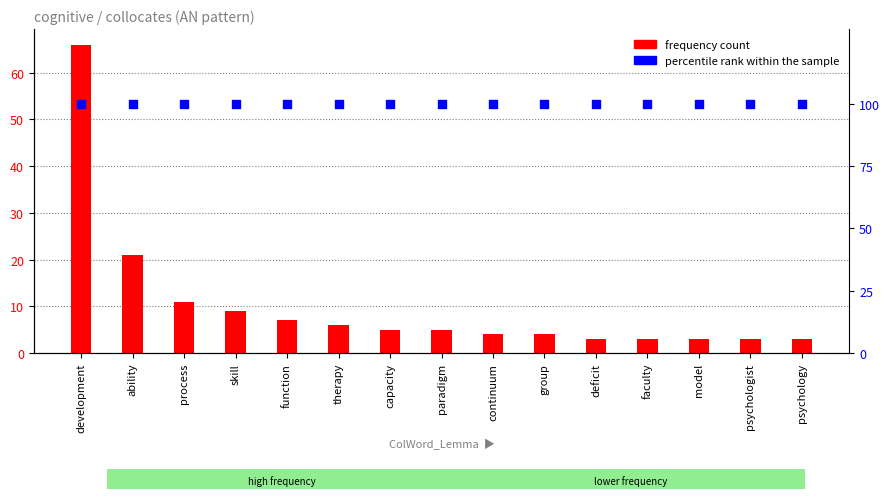

At how many categories does at least one series exceed 10?

15